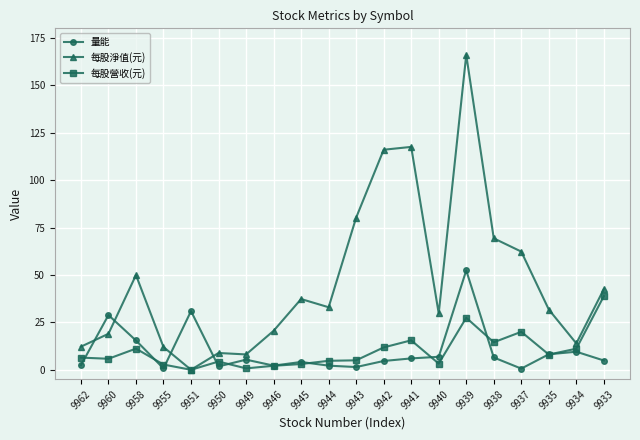

Is the value of 量能 at 9949 greater than the value of 每股營收(元) at 9933?

No